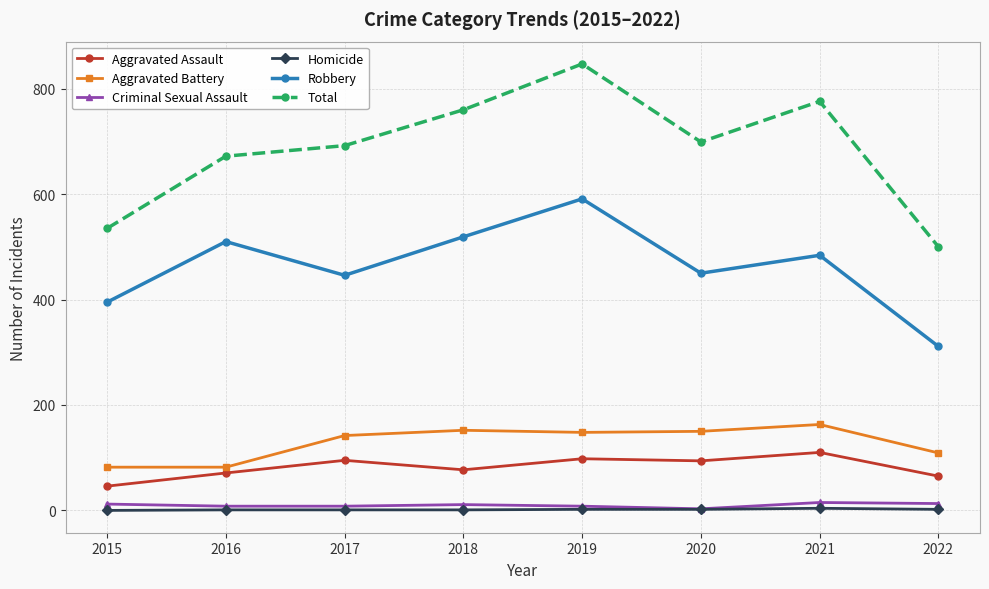

In Criminal Sexual Assault, how many points are higher than both neighbors (excluding endpoints)?

2